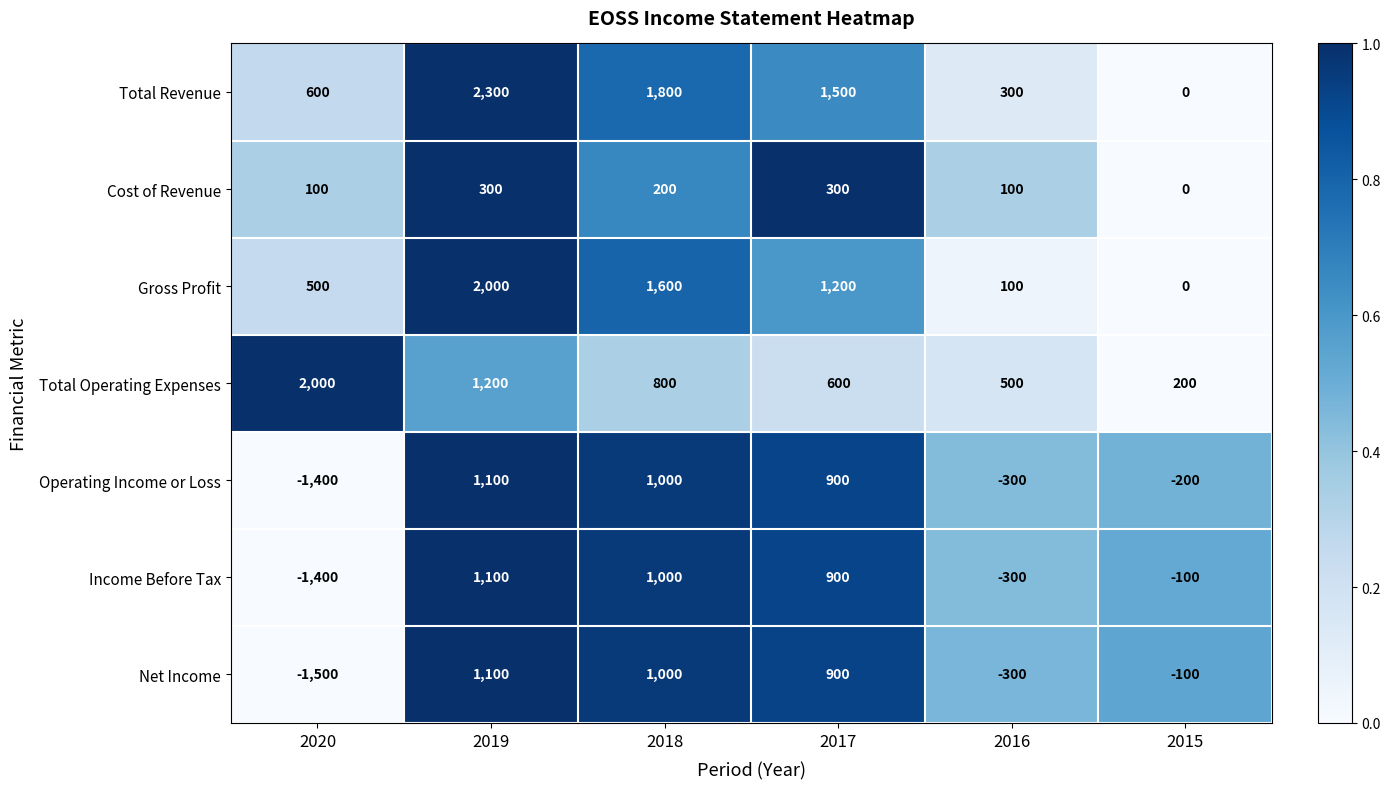

Which series changed the most between 2019 and 2015?

Total Revenue